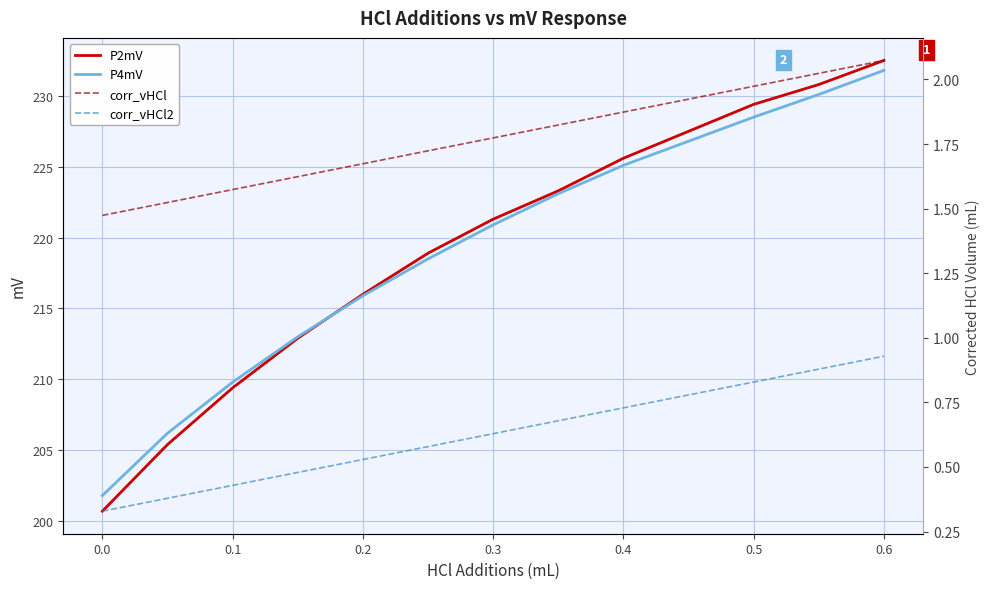

What is the highest value of the P4mV series?

231.8